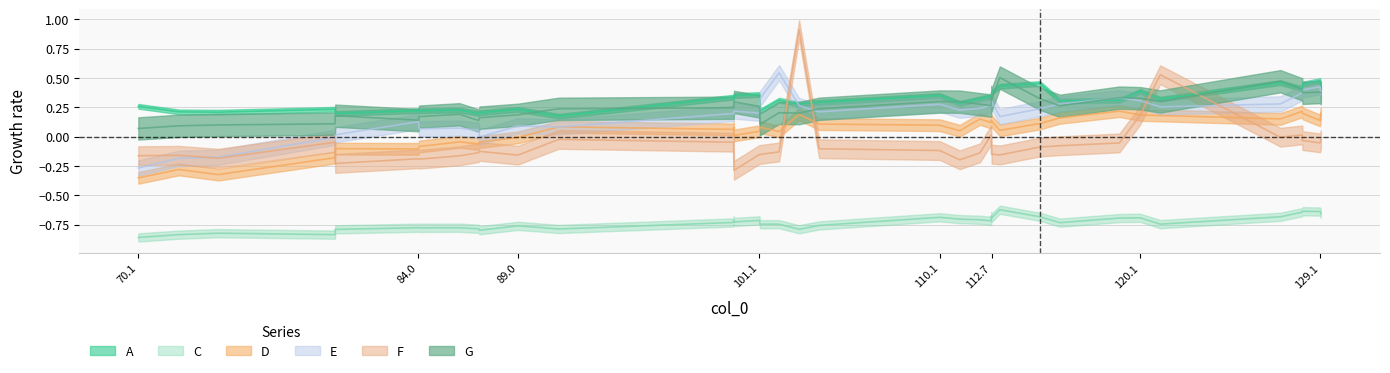

What position from the right is 119.04?

8